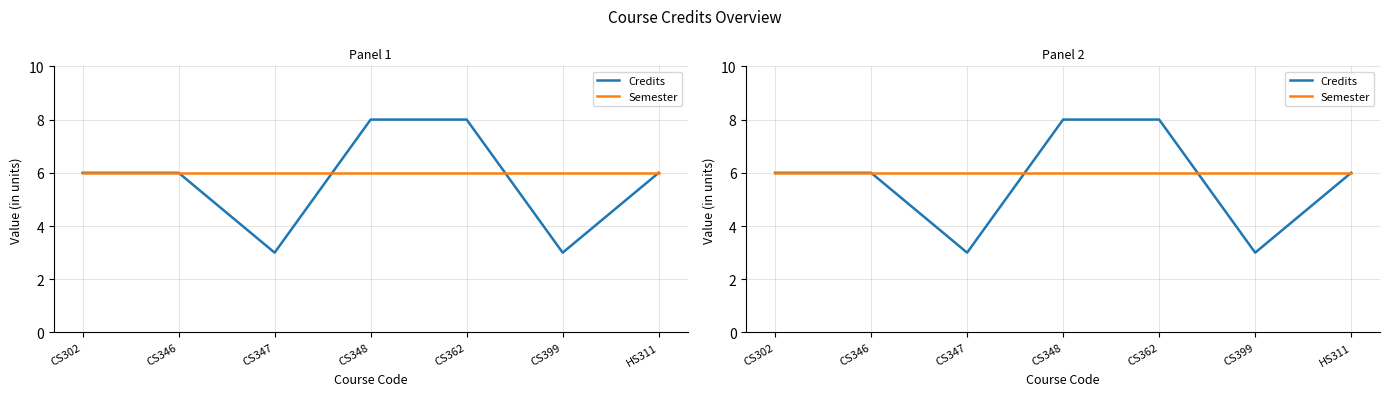

Reading left to right, what are all the values shown in this chart?

Credits: CS302=6	CS346=6	CS347=3	CS348=8	CS362=8	CS399=3	HS311=6
Semester: CS302=6	CS346=6	CS347=6	CS348=6	CS362=6	CS399=6	HS311=6